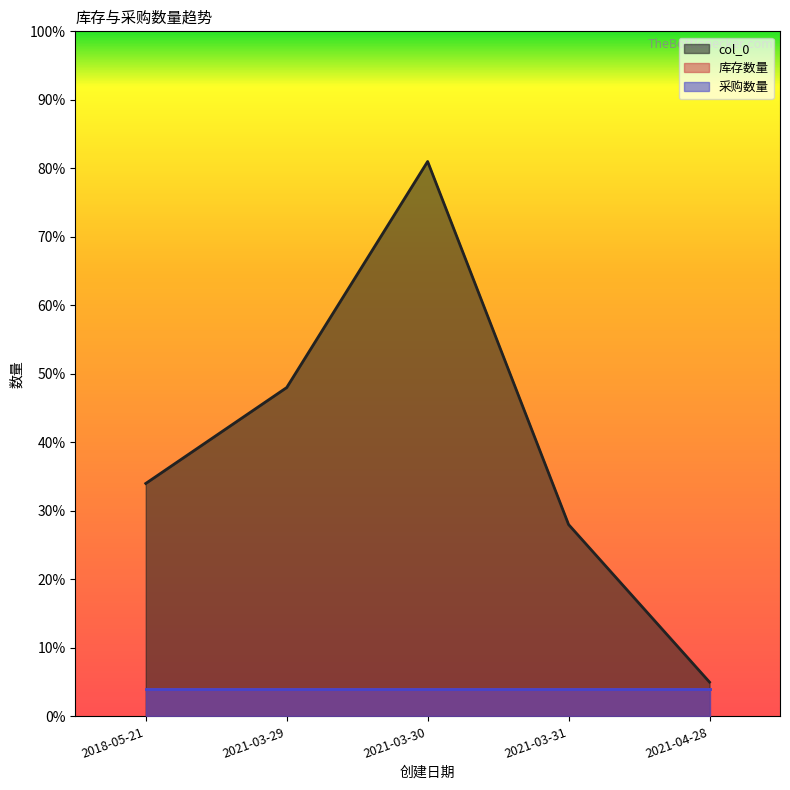

Read the 库存数量 value at 2021-03-31.

4